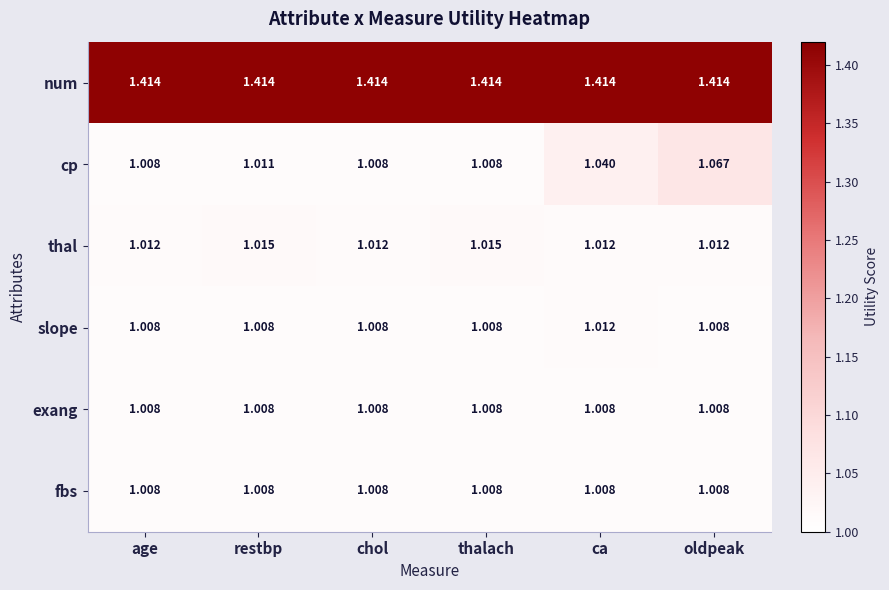

How many categories are shown in the chart?

6